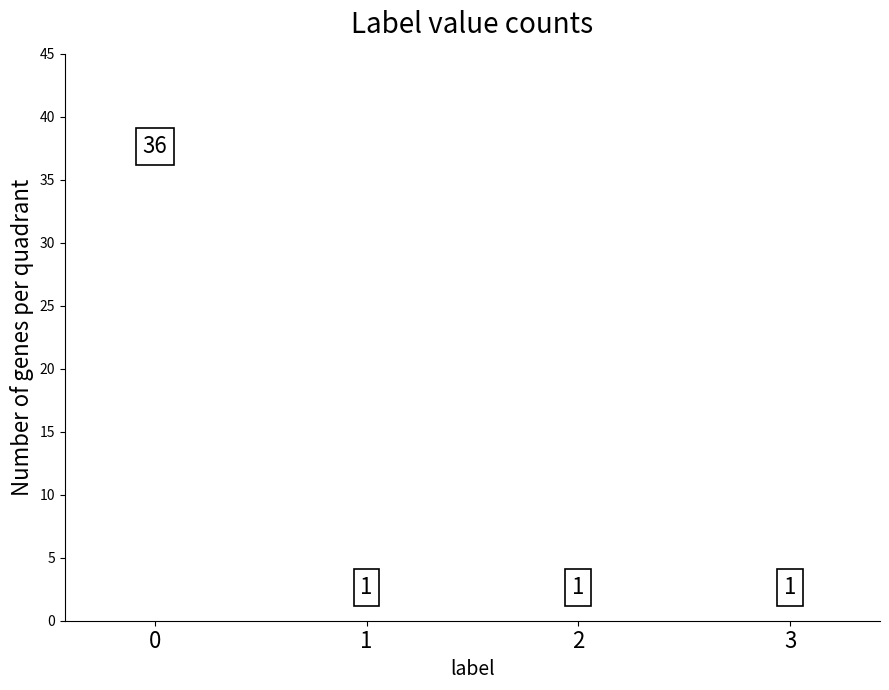

Are the bars grouped side by side (vs. stacked)?

No